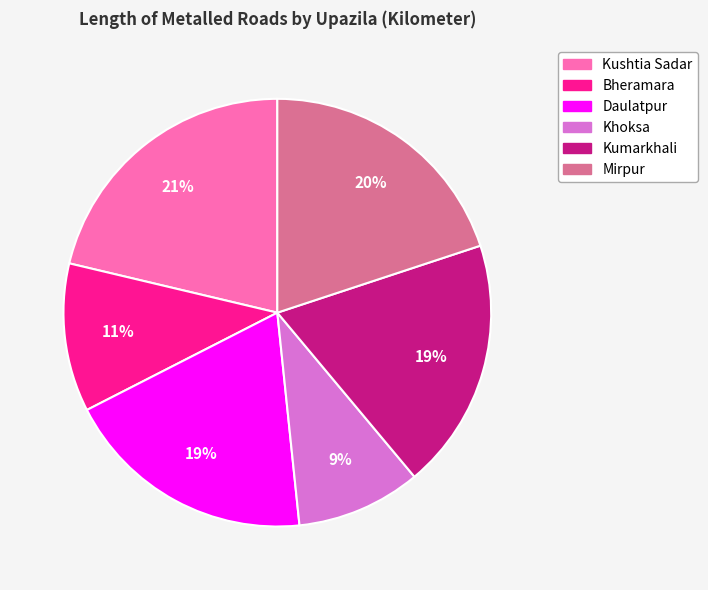

Does Kumarkhali account for over 50% of the chart?

No